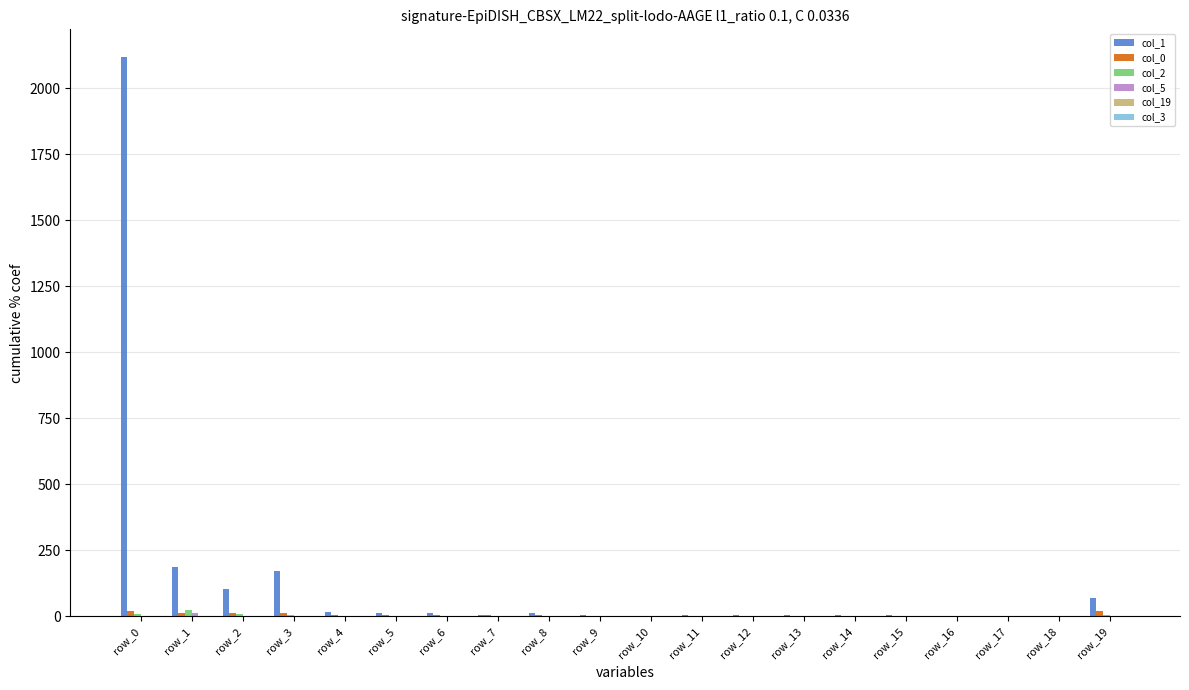

What is the greatest value displayed?

2118